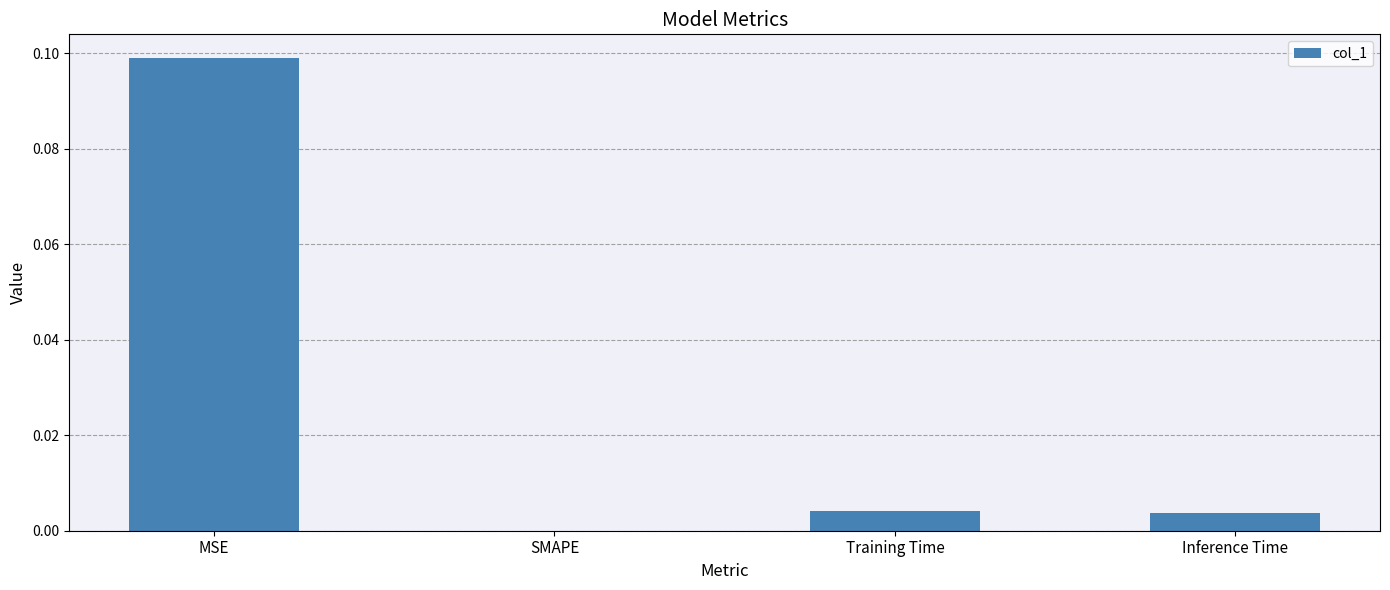

Are the bars horizontal?

No